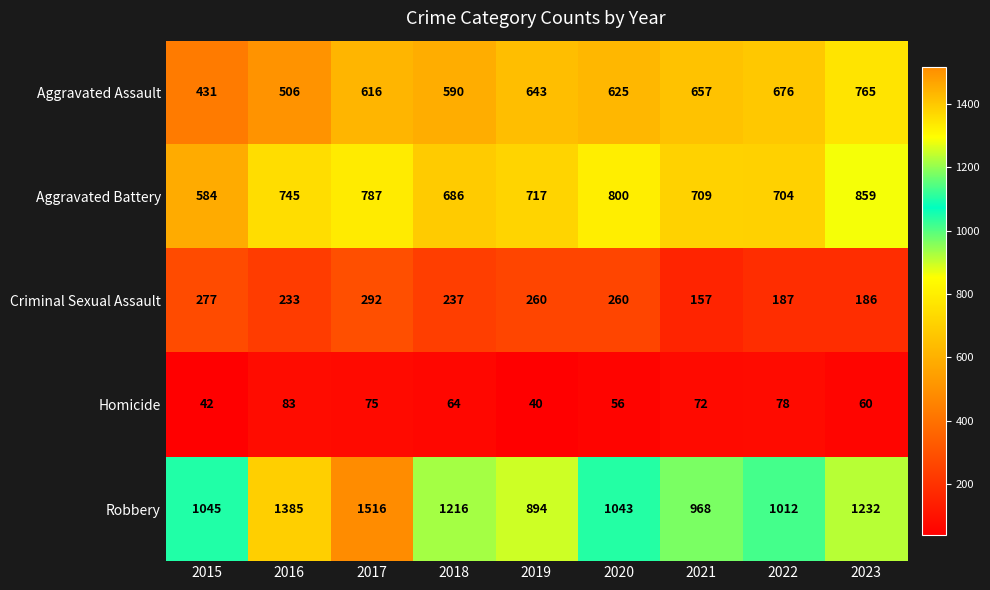

Which category has the lowest value across all series?

2019